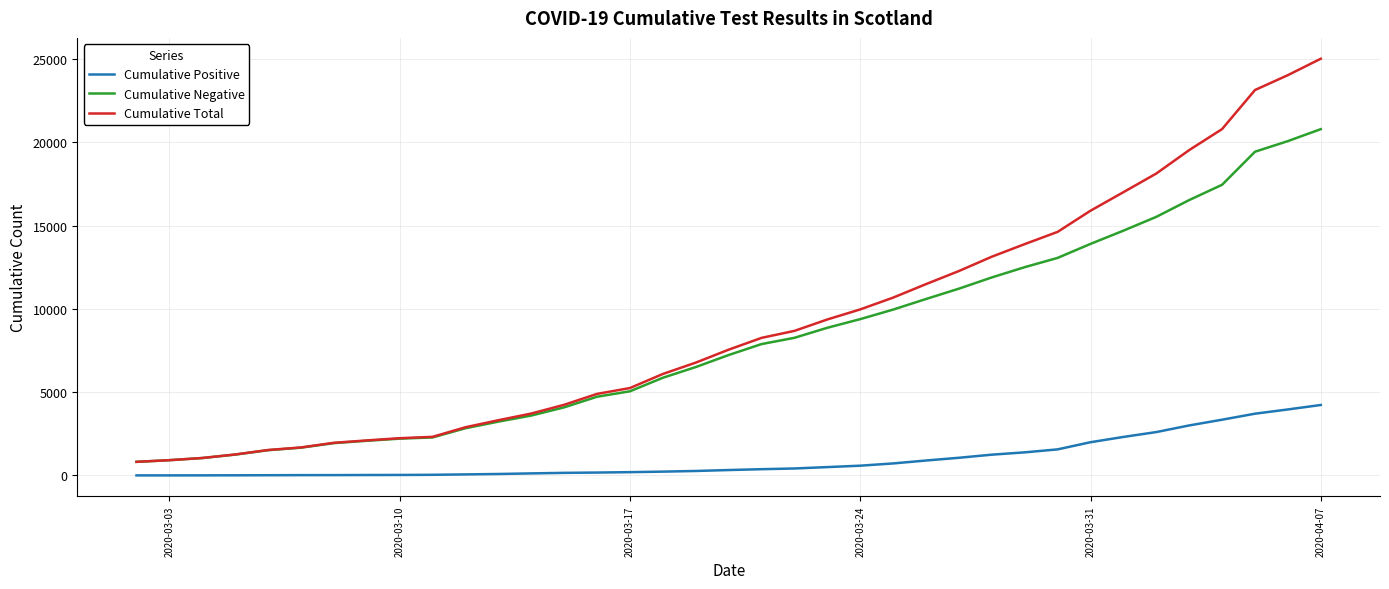

What is the maximum value for Cumulative Total?

25022